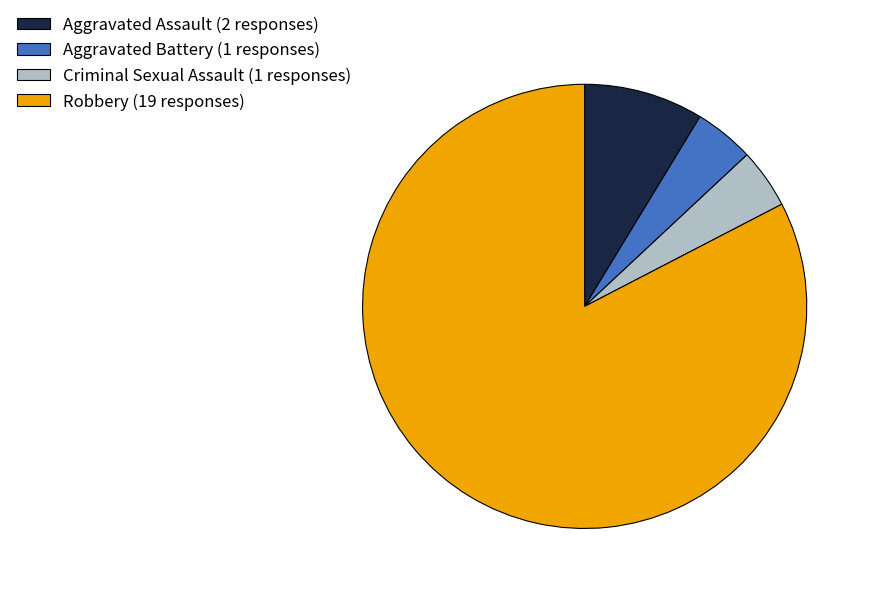

Combined, do Aggravated Assault (2 responses) and Criminal Sexual Assault (1 responses) account for over 50%?

No